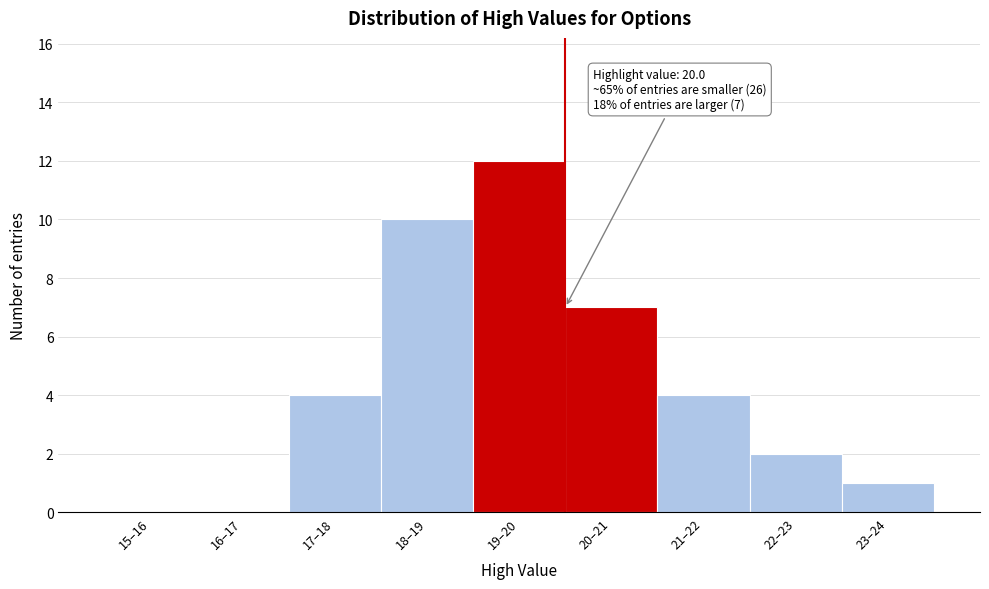

Reading right to left, extract all data points from this chart.

23–24=1	22–23=2	21–22=4	20–21=7	19–20=12	18–19=10	17–18=4	16–17=0	15–16=0